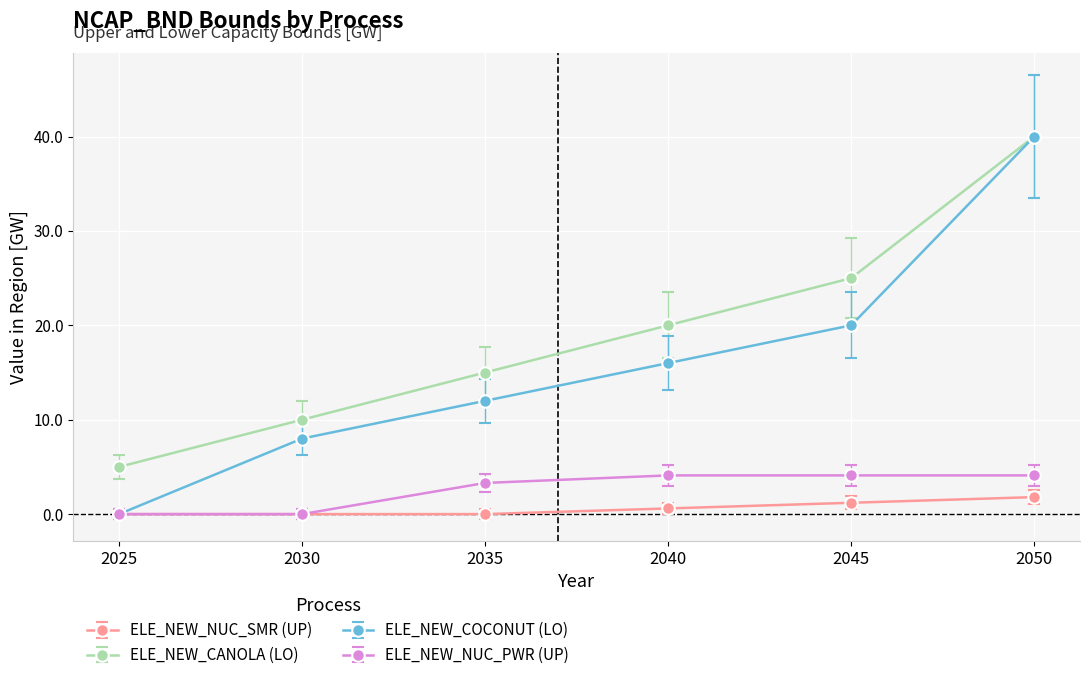

How many lines are shown in the chart?

4